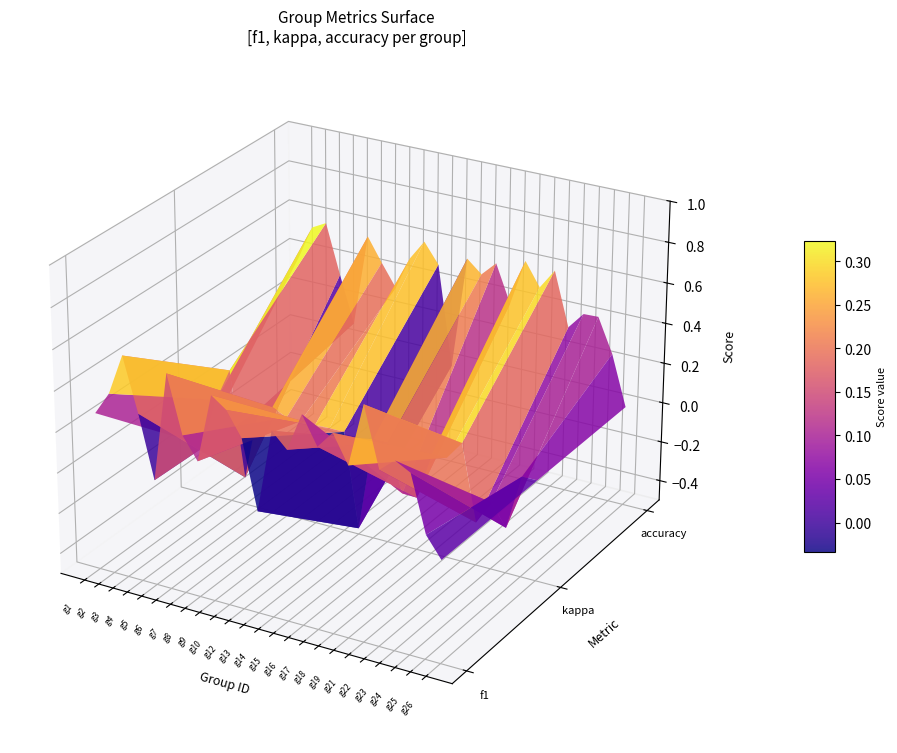

What is the difference between the maximum and second lowest values?

0.6